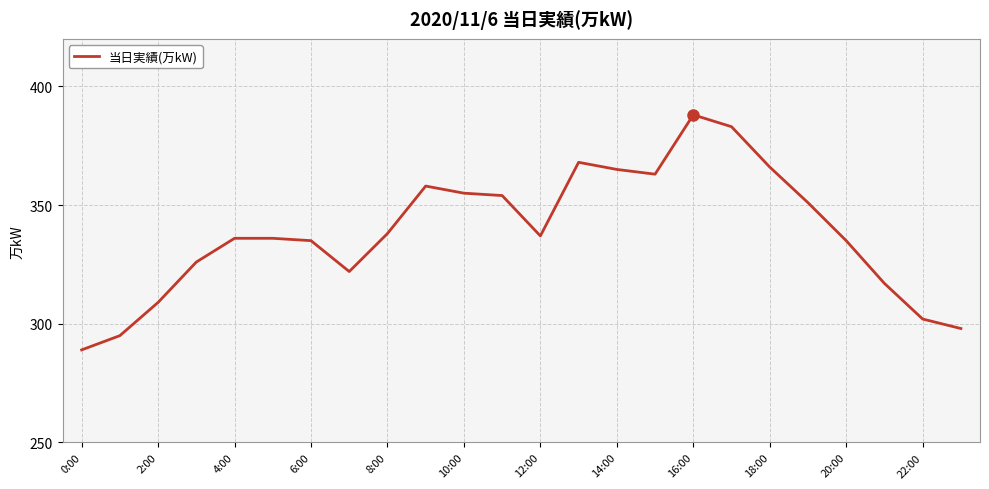

How many values are below 337?

12